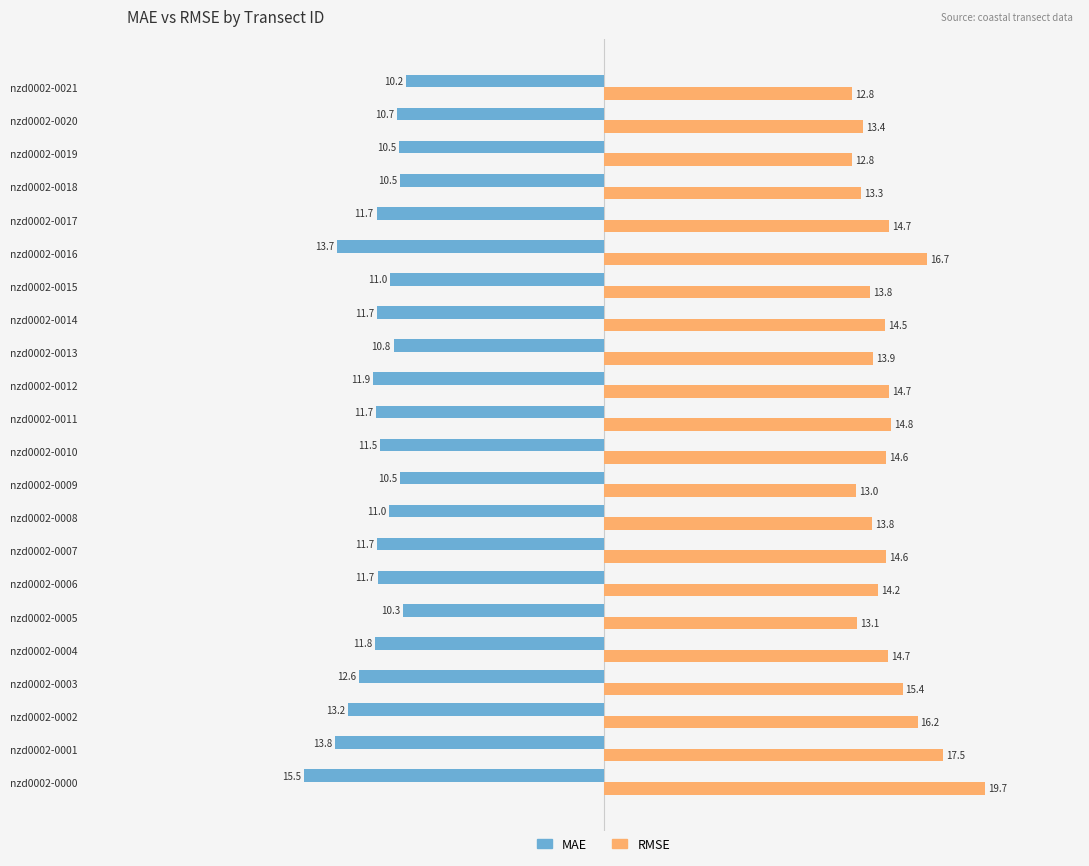

Reading left to right, transcribe all the data shown in this chart.

MAE: 15.5	13.8	13.2	12.6	11.8	10.3	11.7	11.7	11.0	10.5	11.5	11.7	11.9	10.8	11.7	11.0	13.7	11.7	10.5	10.5	10.7	10.2
RMSE: 19.7	17.5	16.2	15.4	14.7	13.1	14.2	14.6	13.8	13.0	14.6	14.8	14.7	13.9	14.5	13.8	16.7	14.7	13.3	12.8	13.4	12.8